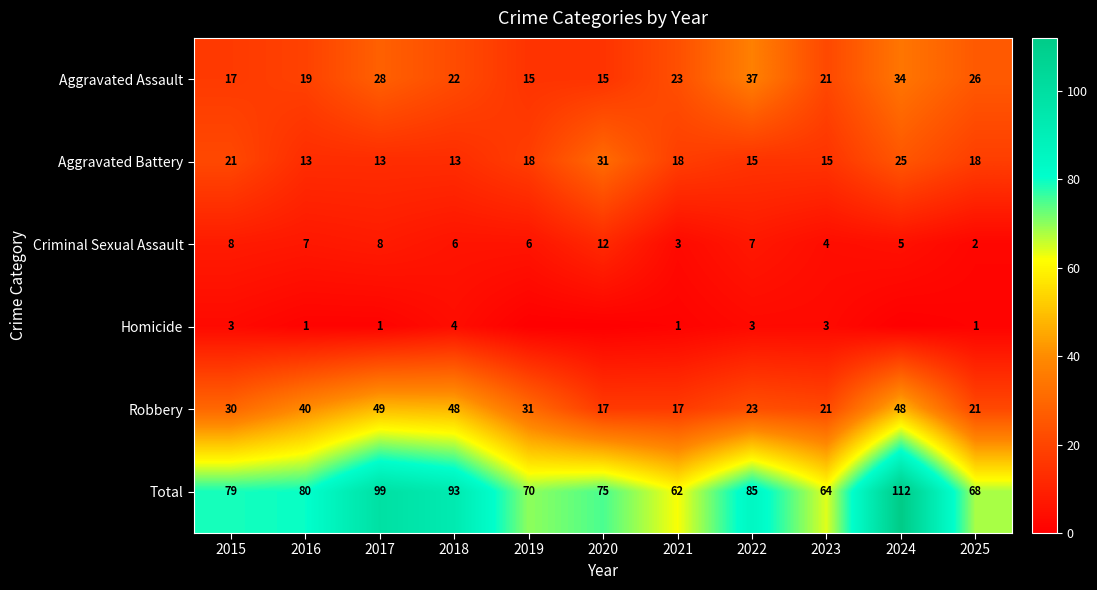

Which series changed the most between 2017 and 2025?

Total